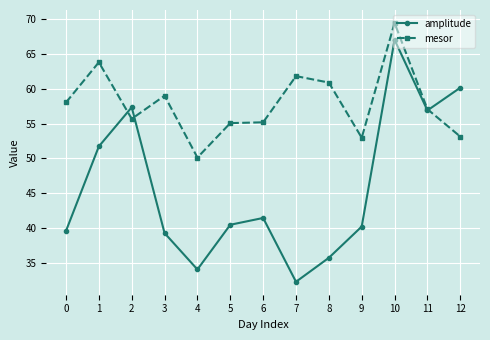

List the series in order of their peak value, highest first.

mesor, amplitude